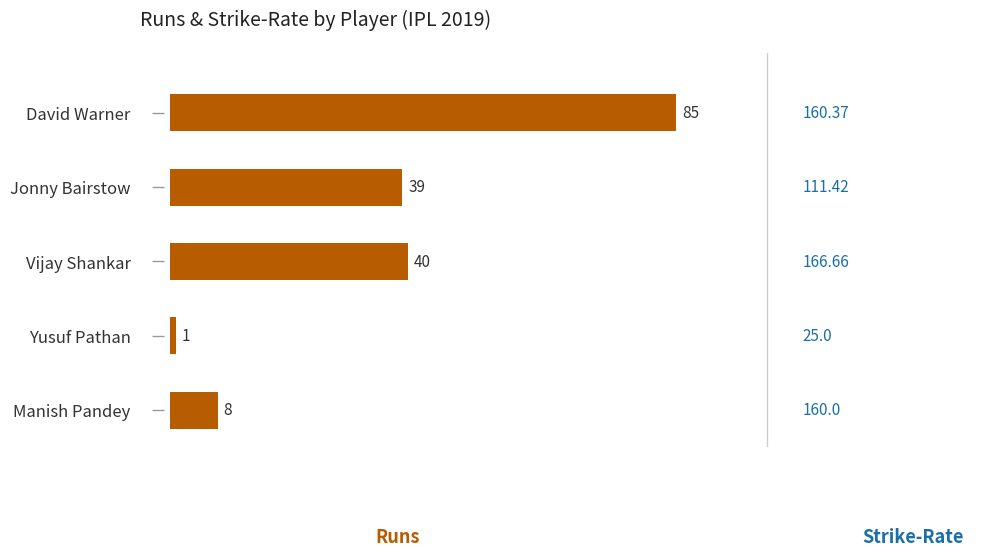

Rank the categories by value from lowest to highest.

Yusuf Pathan, Manish Pandey, Jonny Bairstow, Vijay Shankar, David Warner